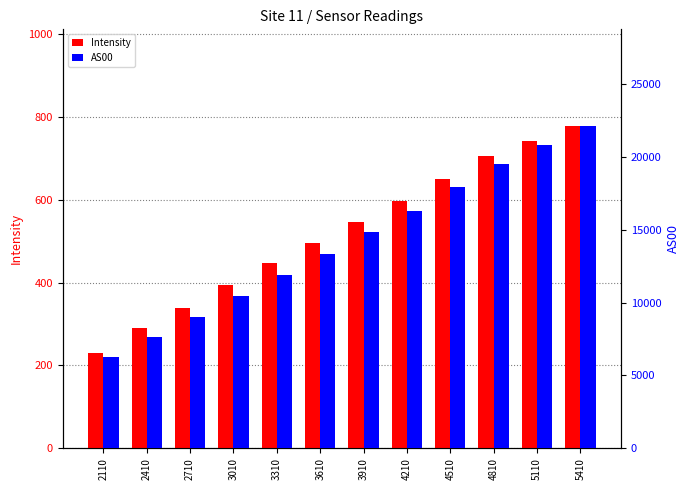

Between 3610 and 4210, which is larger?

4210